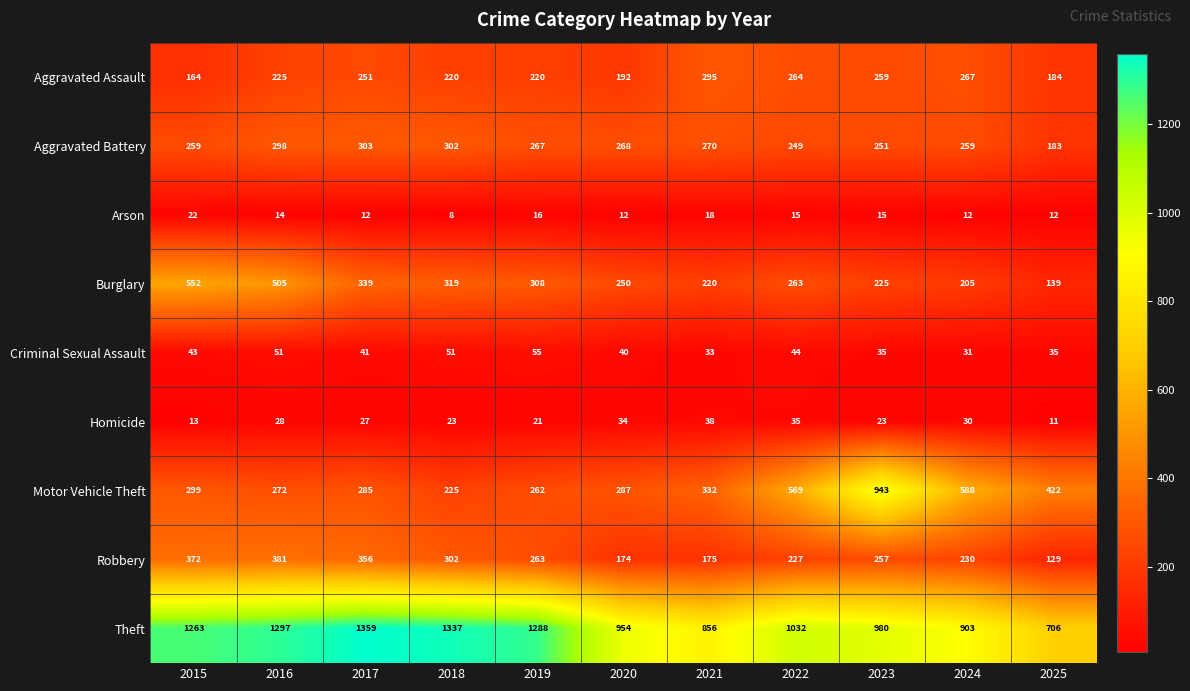

What is the spread (max minus min) of values at 2020?

942